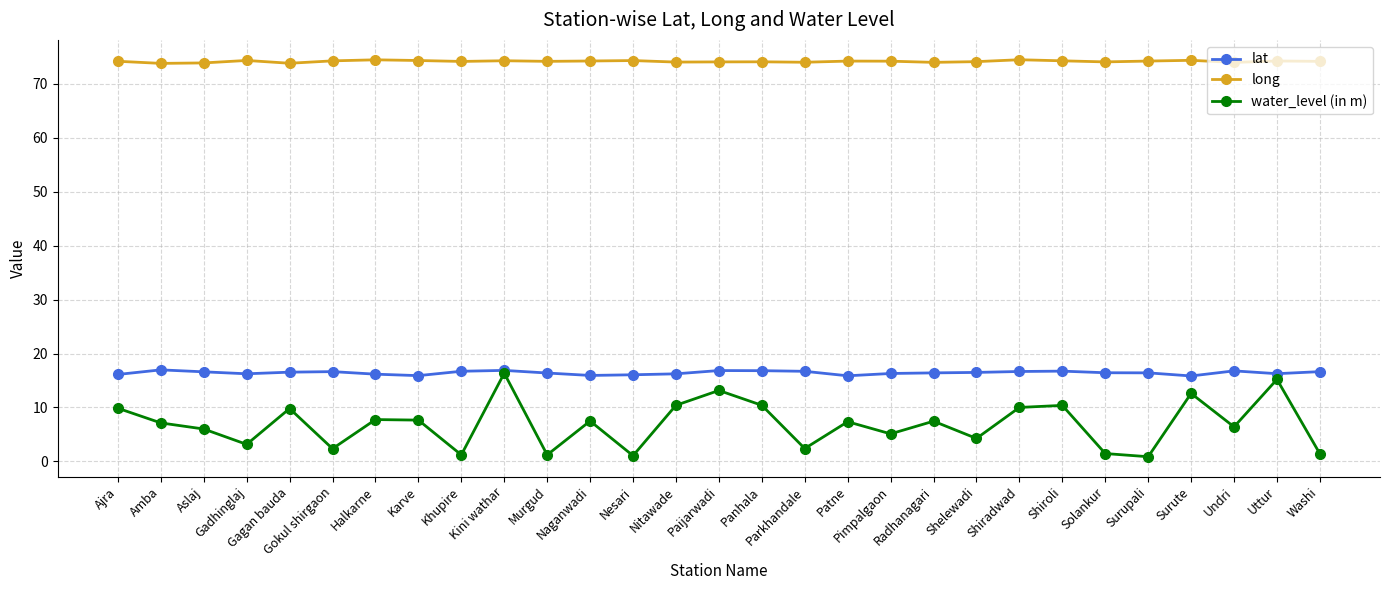

What is the smallest value displayed?

0.9